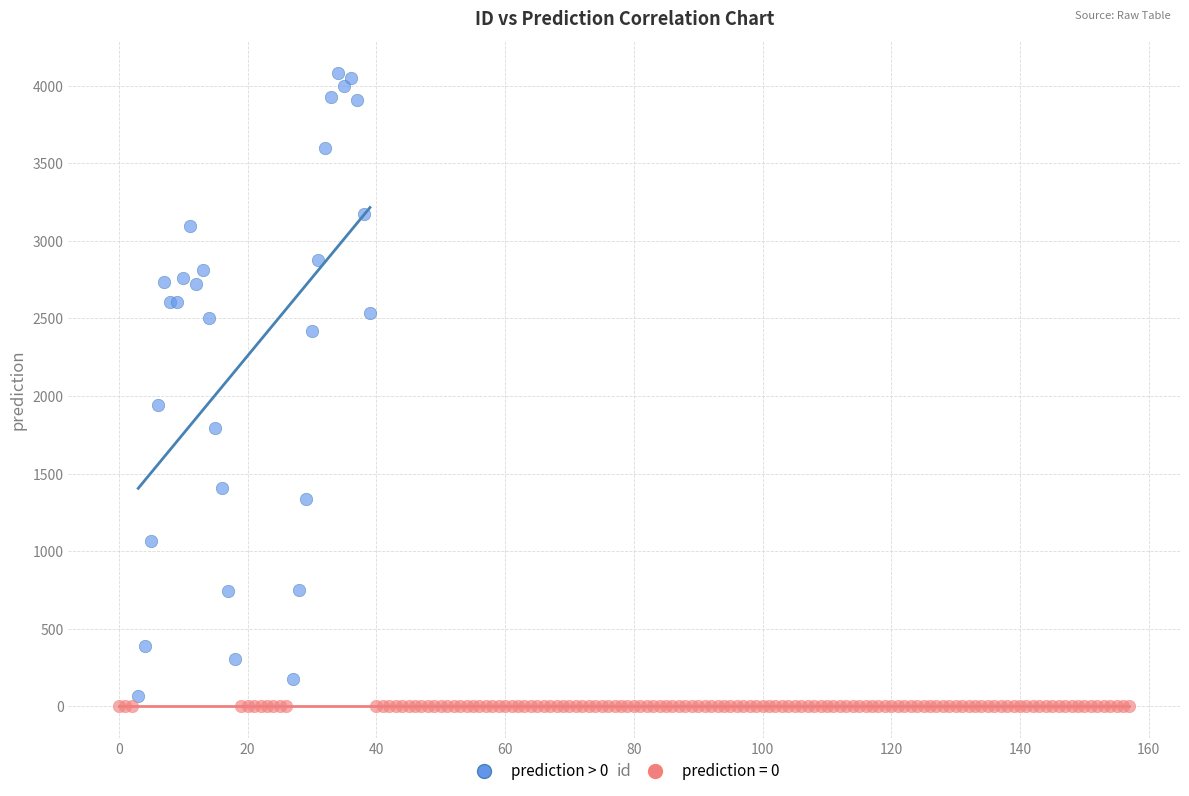

Which series reaches the maximum Y coordinate?

prediction > 0